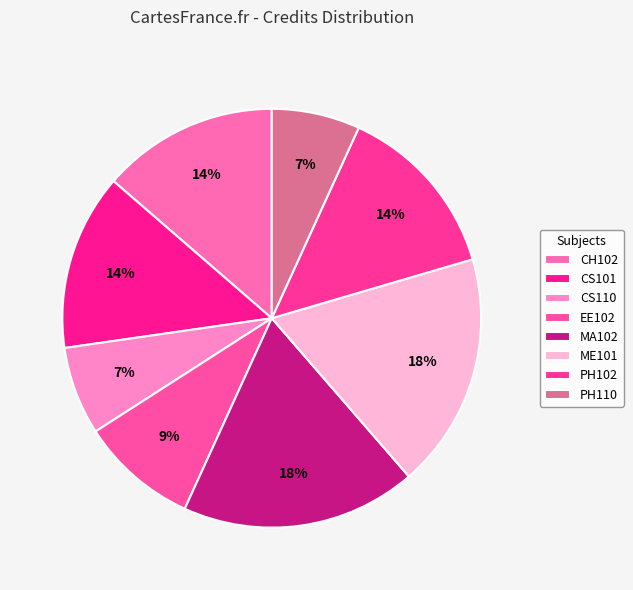

What percentage do CH102 and CS110 together represent?

20.5%